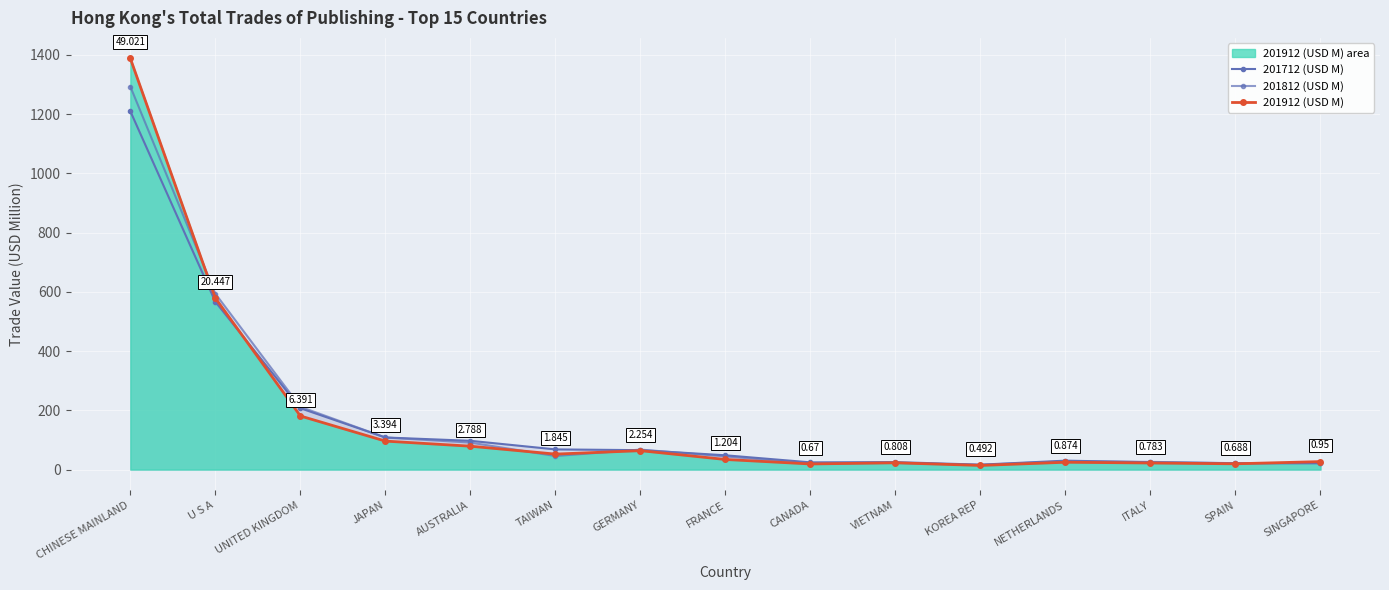

Is it true that 201712 (USD M) equals 21.3 at SPAIN?

True